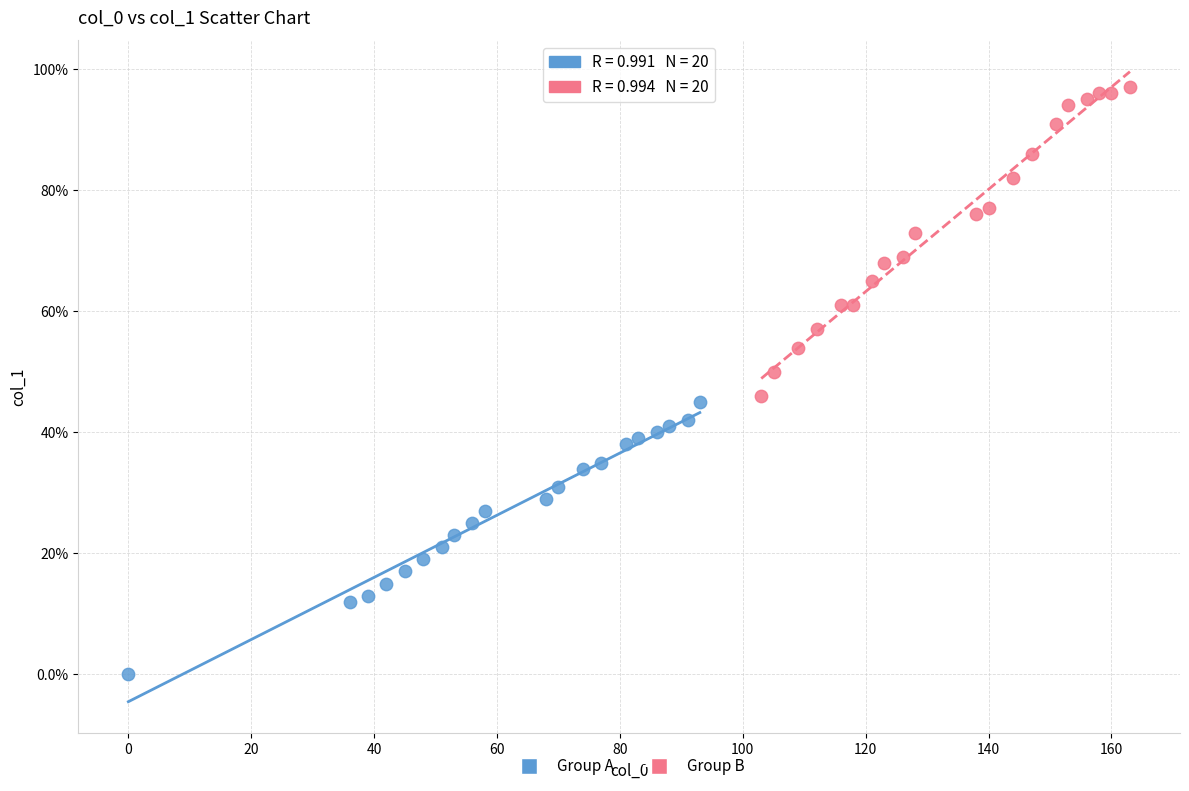

What are all the series names shown in the legend?

Group A, Group B